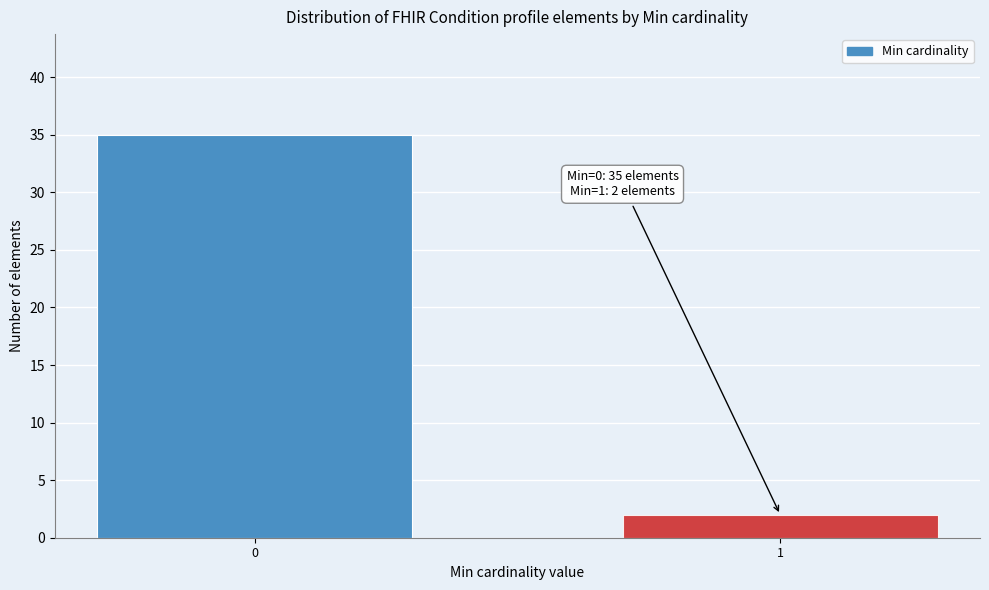

Reading right to left, what are all the values shown in this chart?

2	35